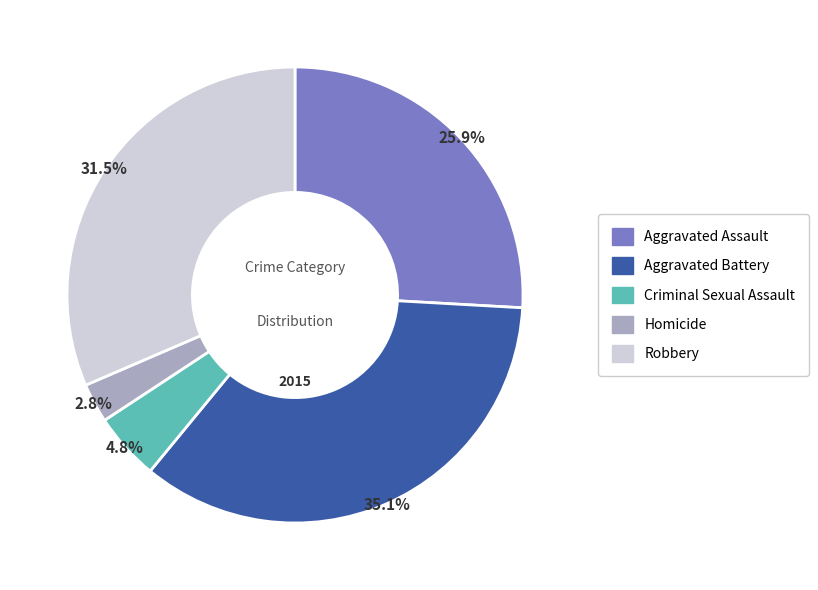

Is it true that Homicide is 15% of the pie?

False